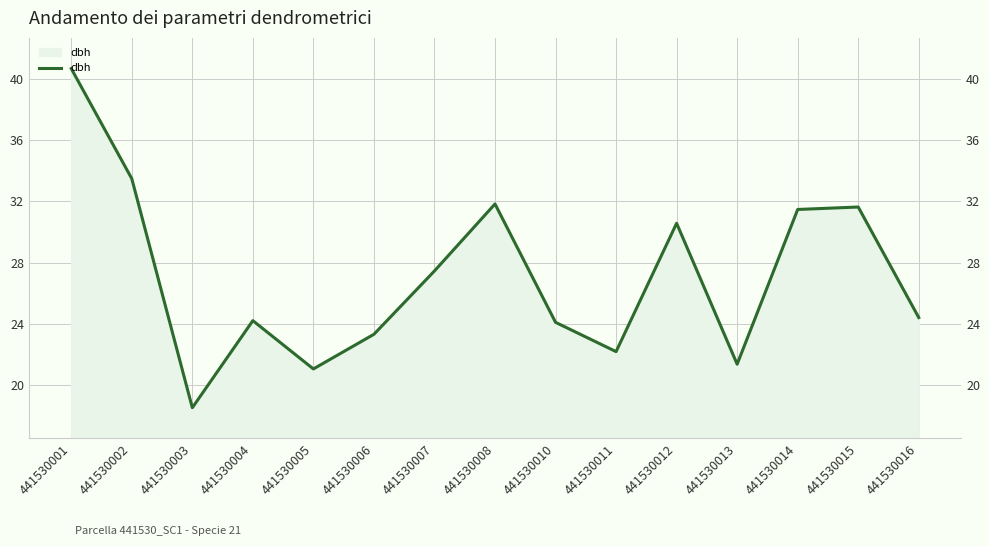

List the labels in order of value, smallest first.

441530003, 441530005, 441530013, 441530011, 441530006, 441530010, 441530004, 441530016, 441530007, 441530012, 441530014, 441530015, 441530008, 441530002, 441530001